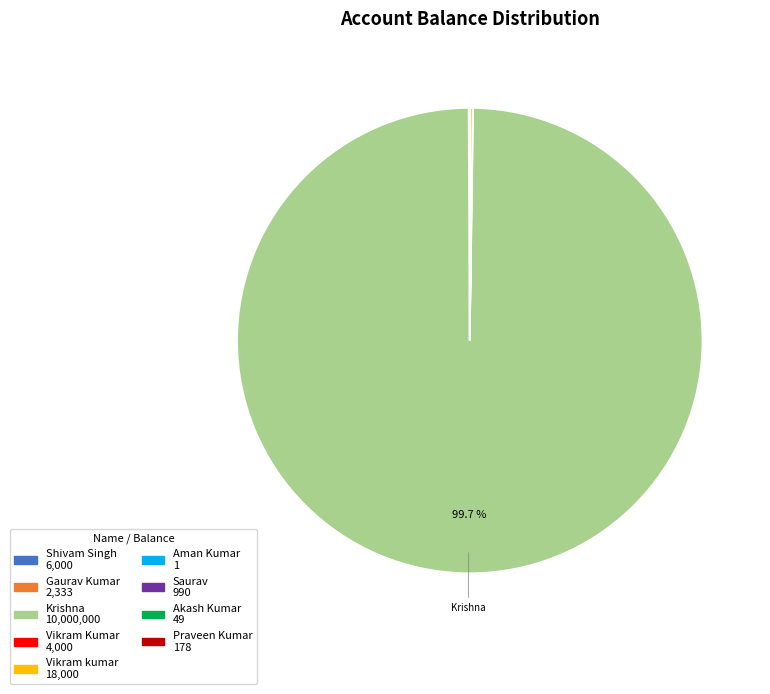

Is there a majority slice in this chart?

Yes